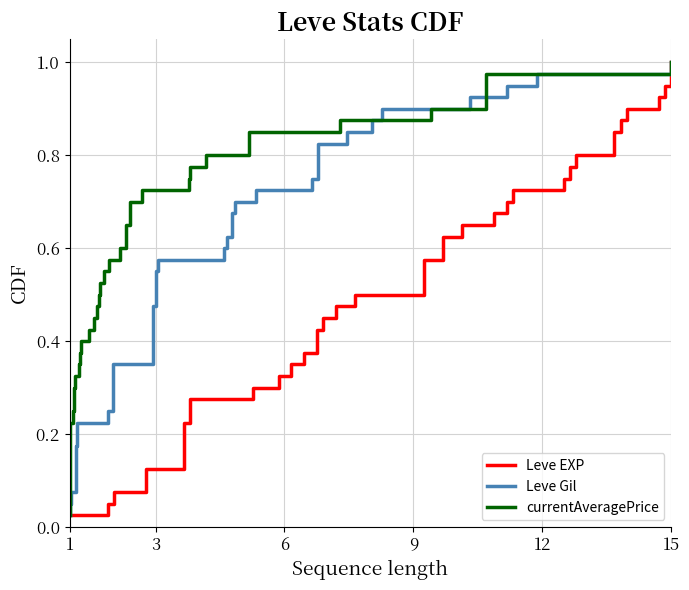

True or false: currentAveragePrice has a value of 0.7 at 18.

False